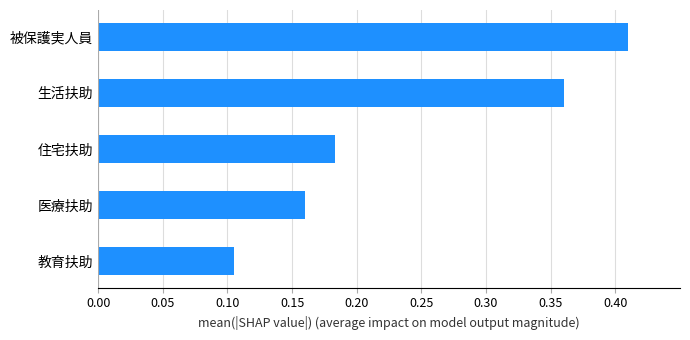

The value at 被保護実人員 is 0.7. True or false?

False